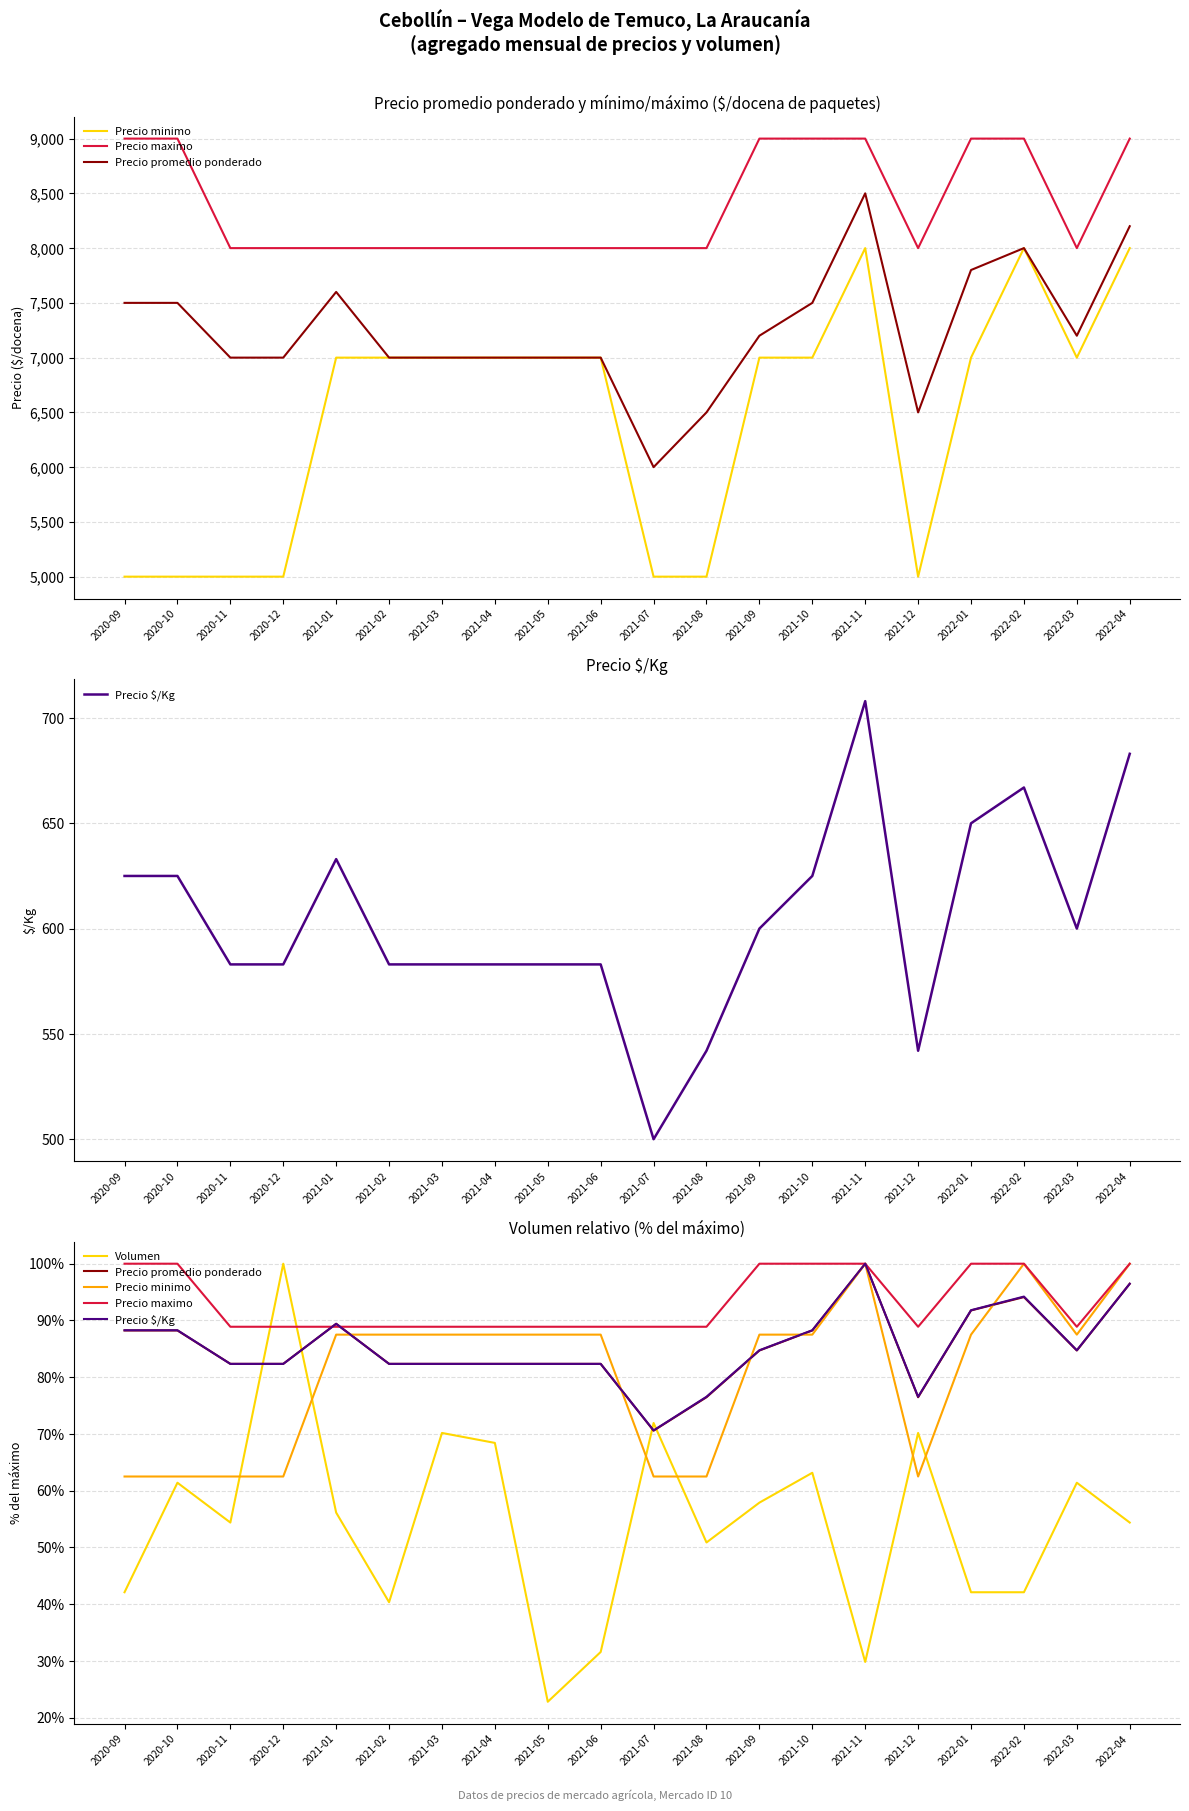

Reading left to right, extract all data points from this chart.

Precio minimo: 2020-09=0.6	2020-10=0.6	2020-11=0.6	2020-12=0.6	2021-01=0.9	2021-02=0.9	2021-03=0.9	2021-04=0.9	2021-05=0.9	2021-06=0.9	2021-07=0.6	2021-08=0.6	2021-09=0.9	2021-10=0.9	2021-11=1.0	2021-12=0.6	2022-01=0.9	2022-02=1.0	2022-03=0.9	2022-04=1.0
Precio maximo: 2020-09=1.0	2020-10=1.0	2020-11=0.9	2020-12=0.9	2021-01=0.9	2021-02=0.9	2021-03=0.9	2021-04=0.9	2021-05=0.9	2021-06=0.9	2021-07=0.9	2021-08=0.9	2021-09=1.0	2021-10=1.0	2021-11=1.0	2021-12=0.9	2022-01=1.0	2022-02=1.0	2022-03=0.9	2022-04=1.0
Precio promedio ponderado: 2020-09=0.9	2020-10=0.9	2020-11=0.8	2020-12=0.8	2021-01=0.9	2021-02=0.8	2021-03=0.8	2021-04=0.8	2021-05=0.8	2021-06=0.8	2021-07=0.7	2021-08=0.8	2021-09=0.8	2021-10=0.9	2021-11=1.0	2021-12=0.8	2022-01=0.9	2022-02=0.9	2022-03=0.8	2022-04=1.0
Precio $/Kg: 2020-09=0.9	2020-10=0.9	2020-11=0.8	2020-12=0.8	2021-01=0.9	2021-02=0.8	2021-03=0.8	2021-04=0.8	2021-05=0.8	2021-06=0.8	2021-07=0.7	2021-08=0.8	2021-09=0.8	2021-10=0.9	2021-11=1.0	2021-12=0.8	2022-01=0.9	2022-02=0.9	2022-03=0.8	2022-04=1.0
Volumen: 2020-09=0.4	2020-10=0.6	2020-11=0.5	2020-12=1.0	2021-01=0.6	2021-02=0.4	2021-03=0.7	2021-04=0.7	2021-05=0.2	2021-06=0.3	2021-07=0.7	2021-08=0.5	2021-09=0.6	2021-10=0.6	2021-11=0.3	2021-12=0.7	2022-01=0.4	2022-02=0.4	2022-03=0.6	2022-04=0.5